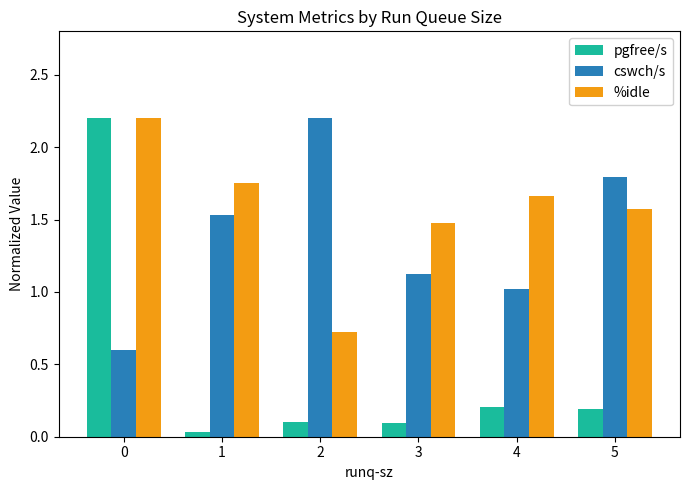

What value does the %idle series have at 0?

2.2